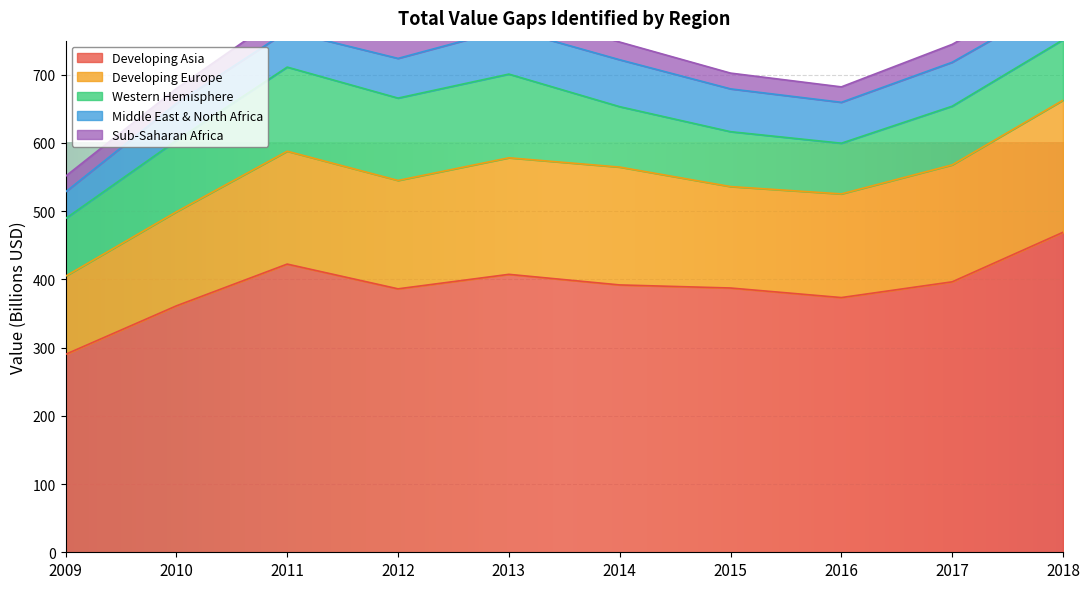

Reading left to right, transcribe all the data shown in this chart.

Developing Asia: 290.2	361.2	422.5	386.2	407.4	391.9	387.4	373.4	396.5	469.1
Developing Europe: 114.6	137.9	165.5	158.9	170.9	172.7	148.7	151.9	171.4	193.6
Western Hemisphere: 84.5	104.6	123.3	120.8	122.7	88.6	80.5	74.3	86.0	88.6
Middle East & North Africa: 39.1	54.2	52.8	58.2	66.7	68.8	62.8	60.0	64.4	59.3
Sub-Saharan Africa: 22.9	21.9	29.0	28.3	27.5	25.9	23.1	22.6	26.2	24.4